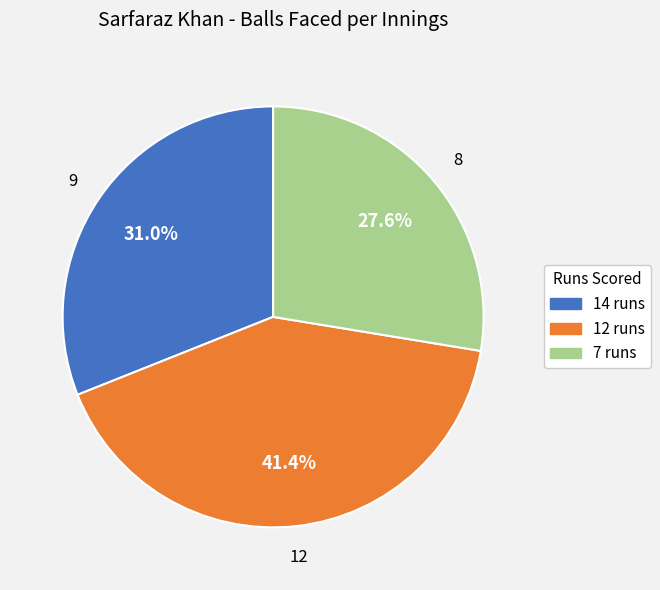

Which category has the biggest portion of the pie?

12 runs